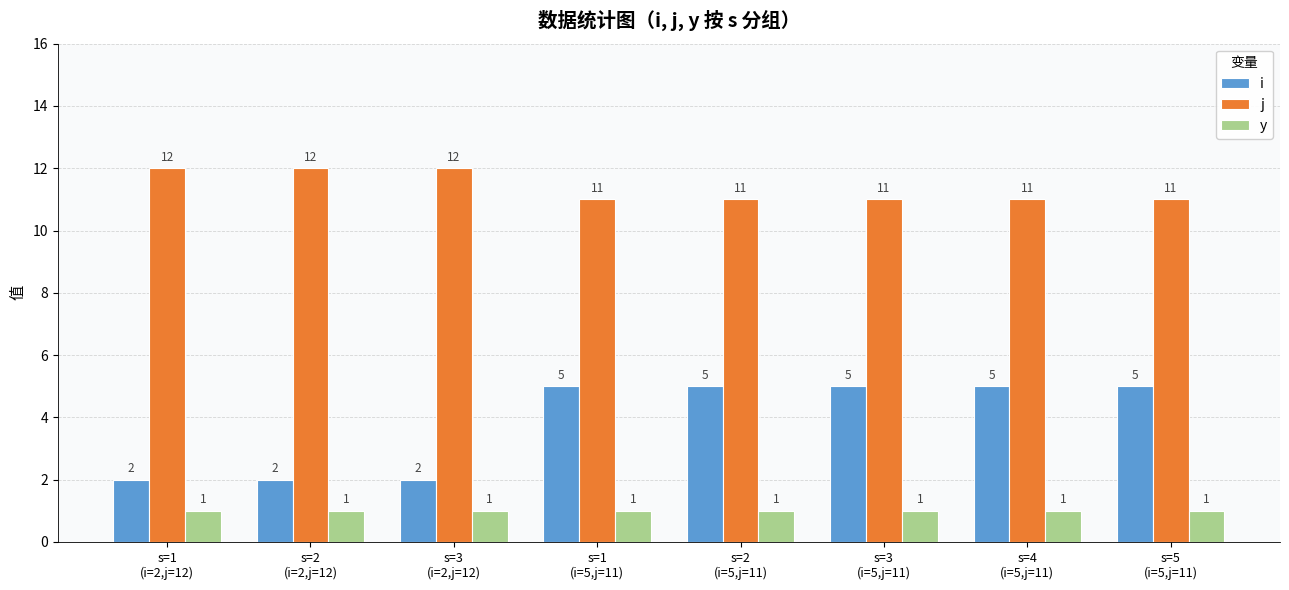

What is the approximate value of j at s=4
(i=5,j=11)?

11